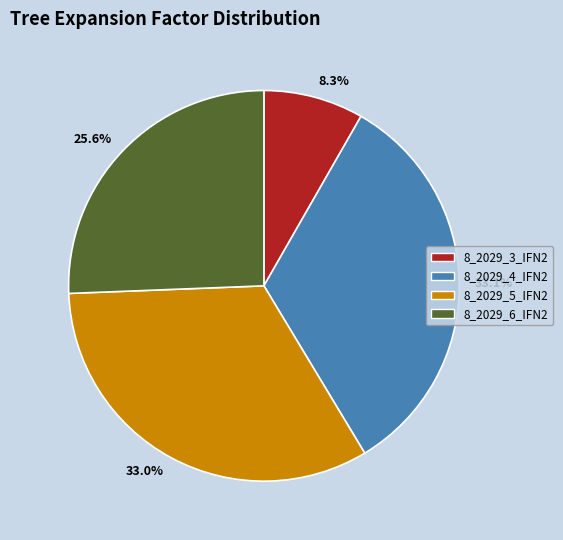

Is there a majority slice in this chart?

No